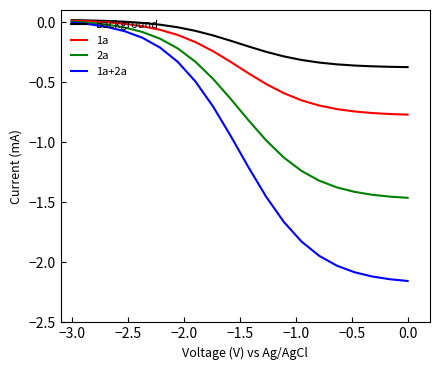

Which series has the widest spread of values?

1a+2a